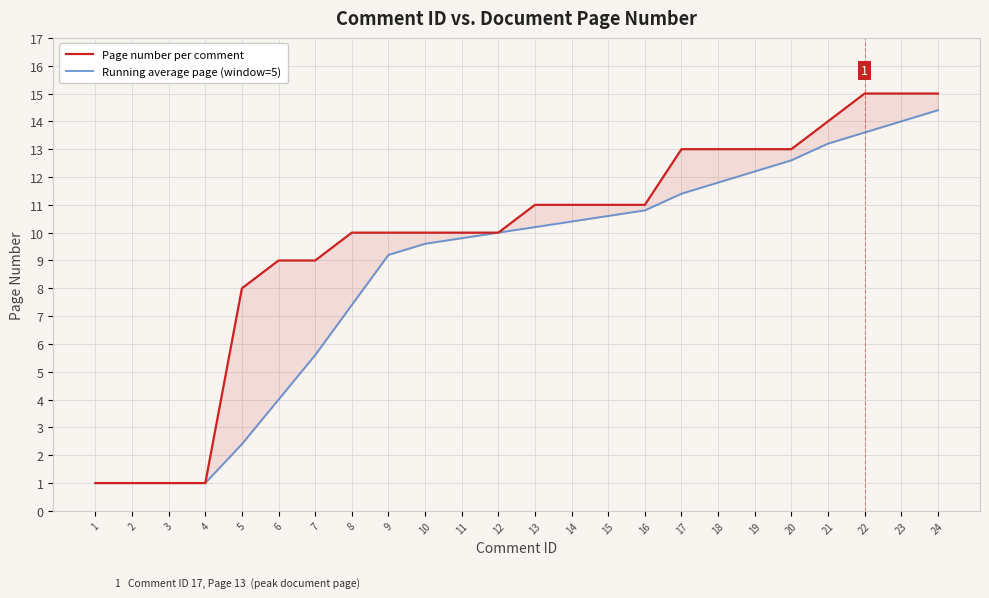

Is the value of Running average page (window=5) at 2 greater than the value of Page number per comment at 14?

No